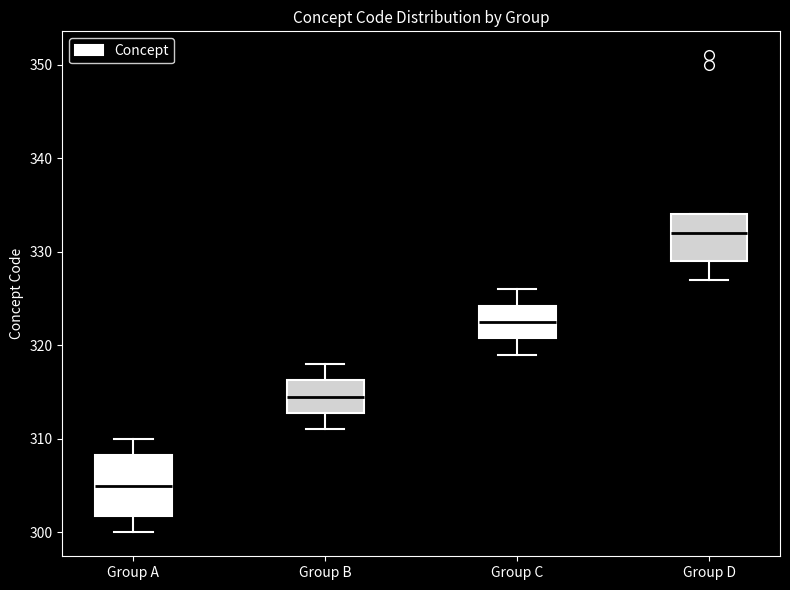

Where does the median line of the box for Group B sit on the y-axis? The values are not printed on the chart, so give them approximately, as read against the axis.

315